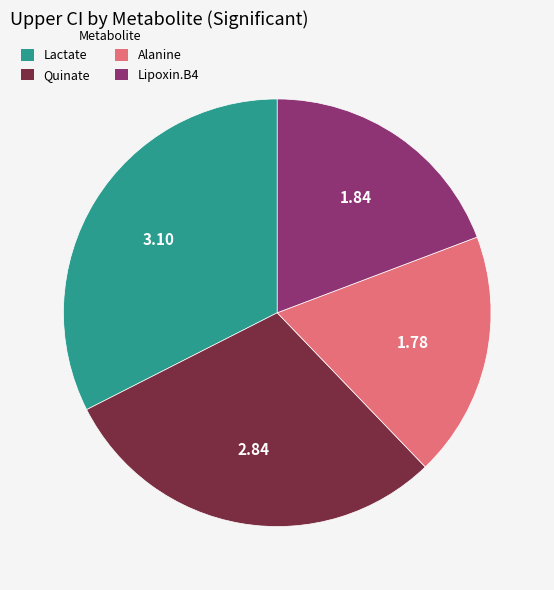

Do Lactate and Lipoxin.B4 together represent more than half of the pie?

Yes